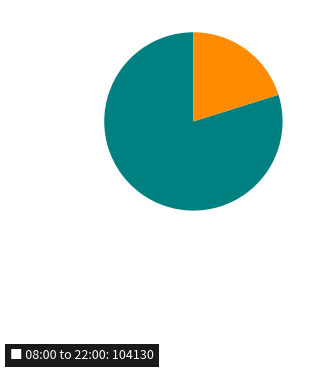

Is there any slice that represents more than half of the pie?

Yes